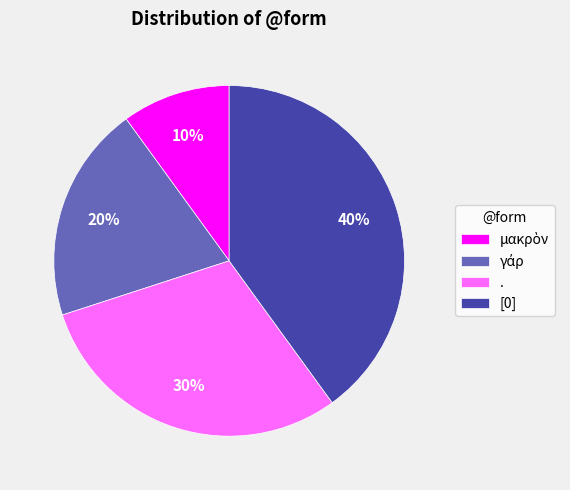

Does any single category account for the majority?

No